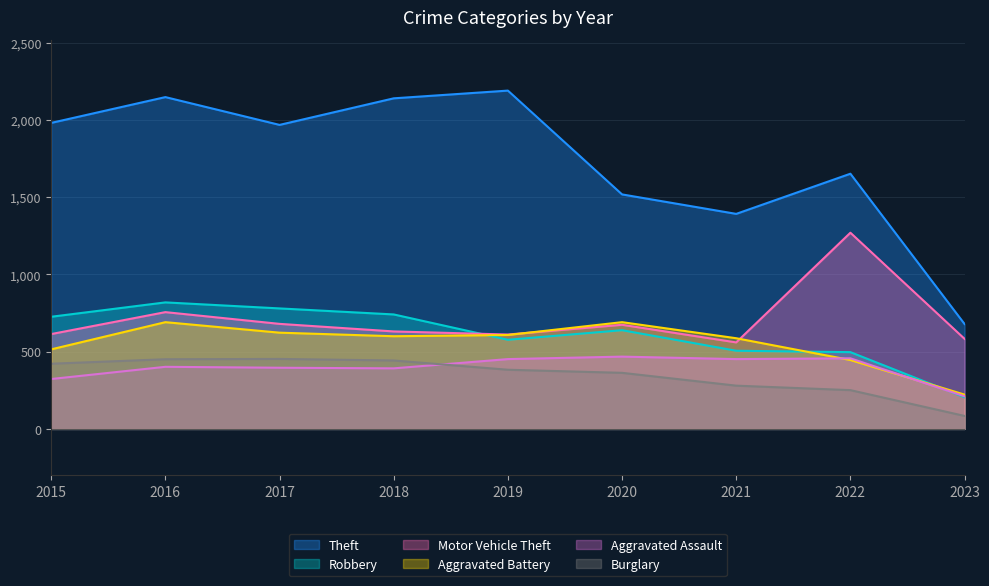

Rank the series by their maximum value, from lowest to highest.

Burglary, Aggravated Assault, Aggravated Battery, Robbery, Motor Vehicle Theft, Theft